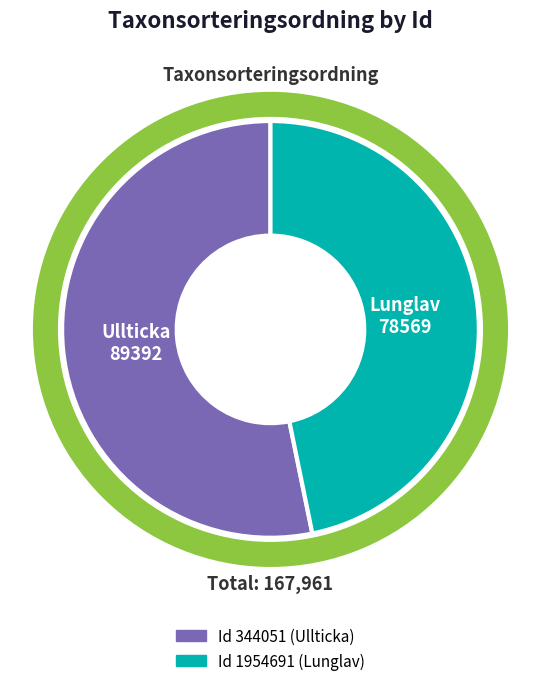

Does any single category account for the majority?

Yes